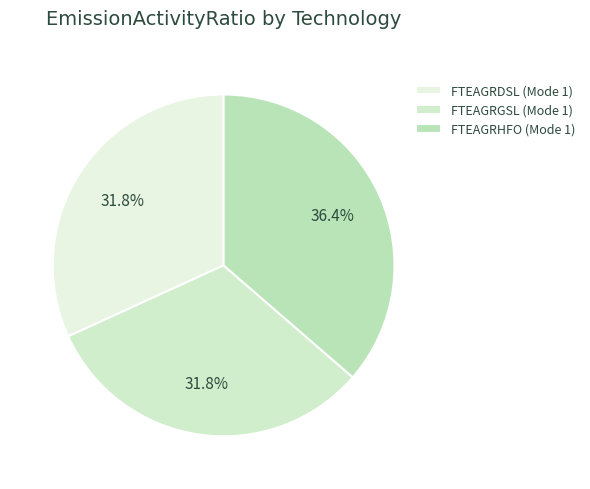

Which category has the biggest portion of the pie?

FTEAGRHFO (Mode 1)